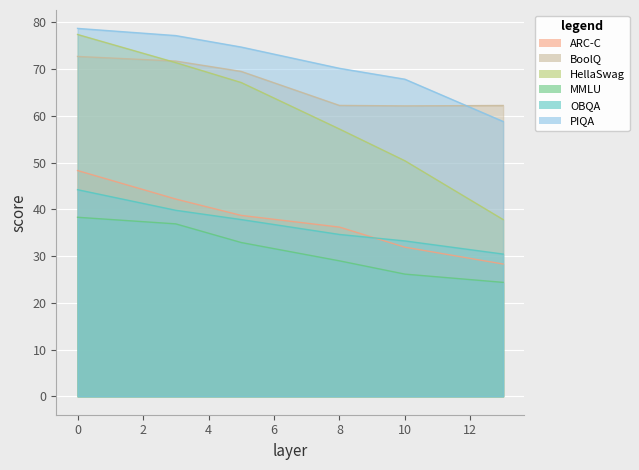

Which label corresponds to the smallest value in the chart?

13